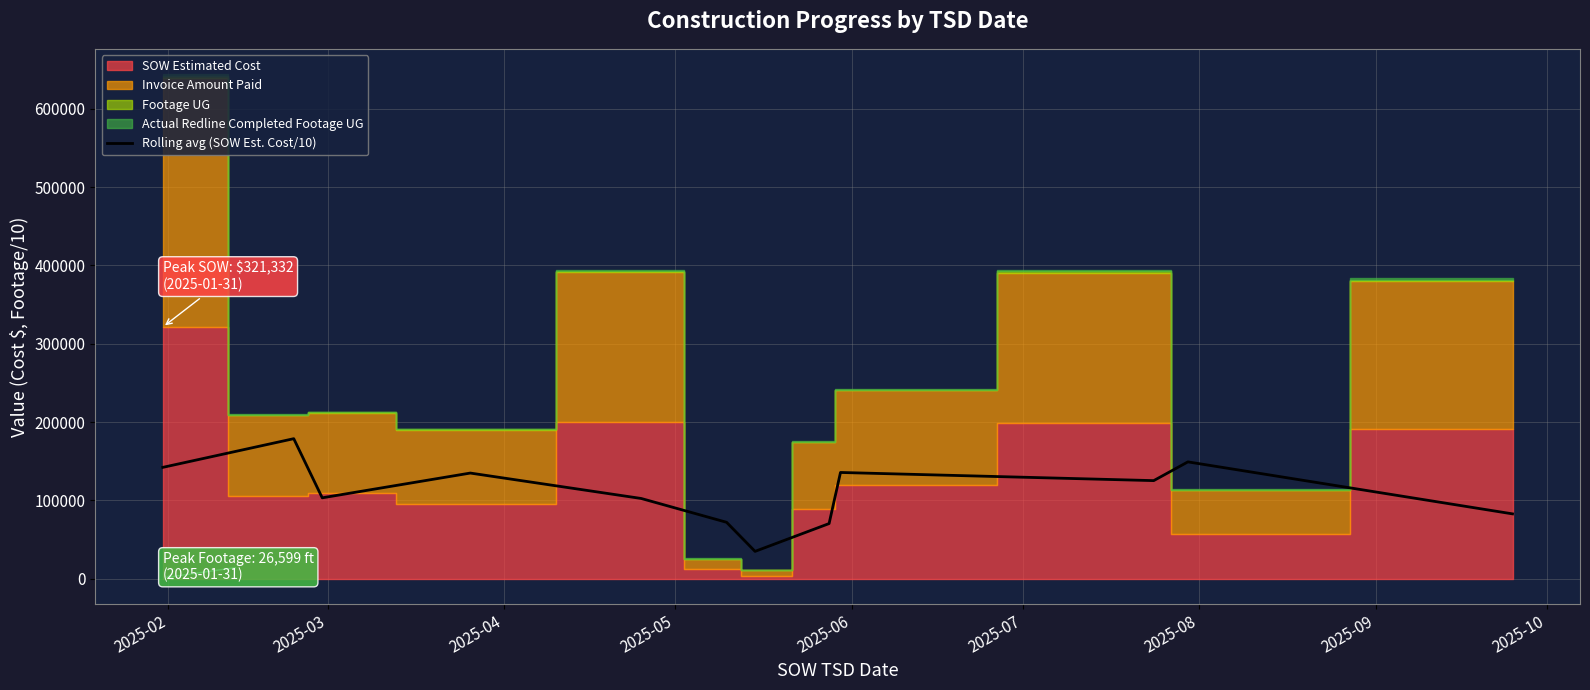

How many points are higher than both their immediate neighbors (excluding endpoints)?

4